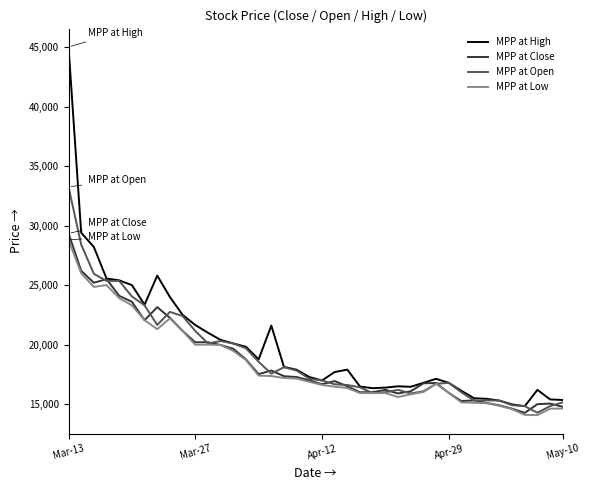

What is the minimum value for MPP at Open?

14280